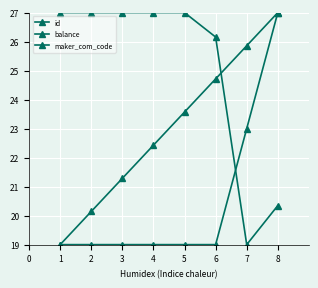

Does the chart have visible grid lines?

Yes